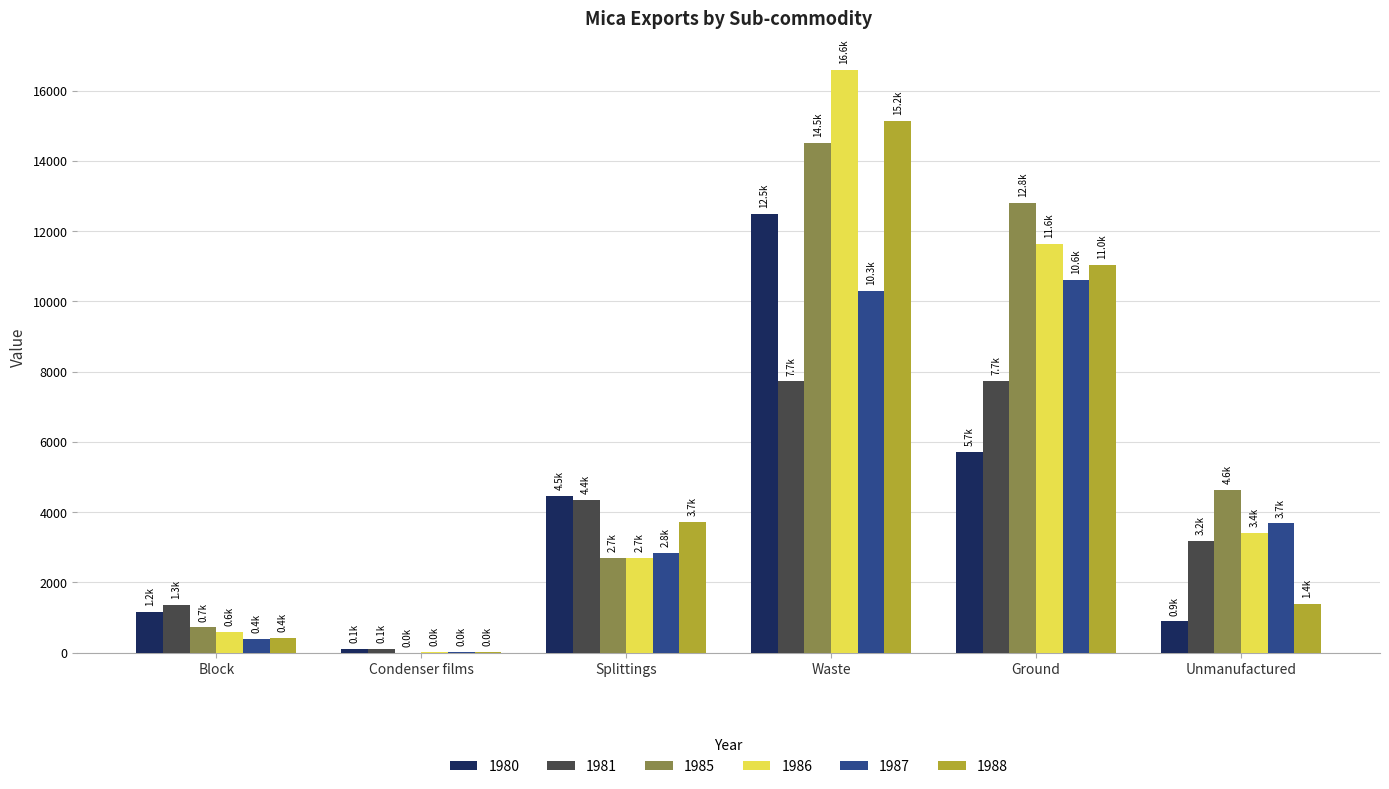

True or false: 1988 has a value of 11032 at Ground.

True